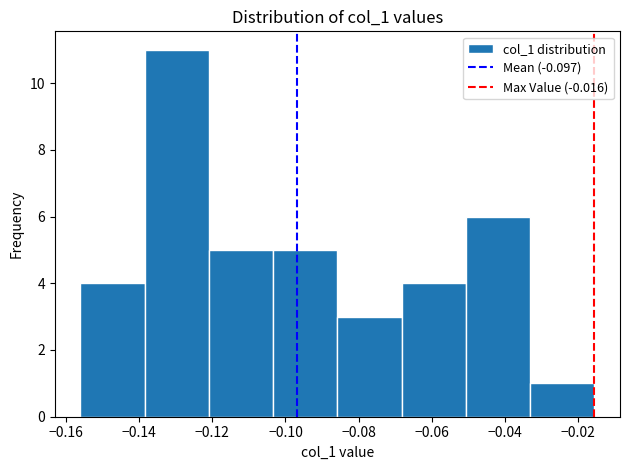

Reading left to right, list every bar in this chart as the range it spans on the x-axis followed by its height. Neither the bar edges nor the heights are printed on the chart, so give them approximately, as read against the axes.

-0.156 to -0.138: 4
-0.138 to -0.120: 11
-0.120 to -0.104: 5
-0.104 to -0.086: 5
-0.086 to -0.068: 3
-0.068 to -0.050: 4
-0.050 to -0.034: 6
-0.034 to -0.016: 1